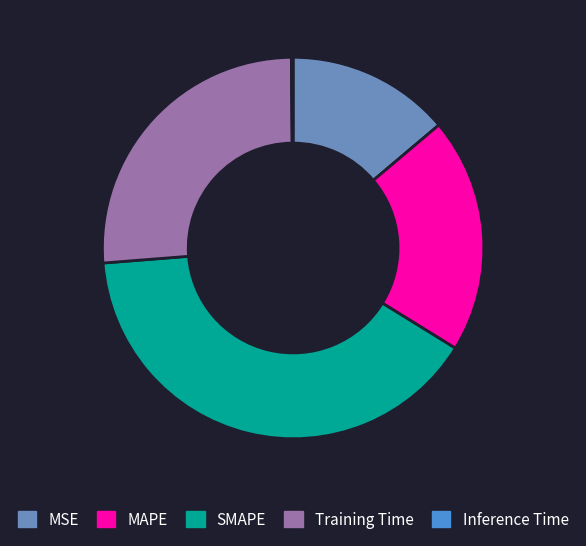

Is Training Time the majority of the pie?

No